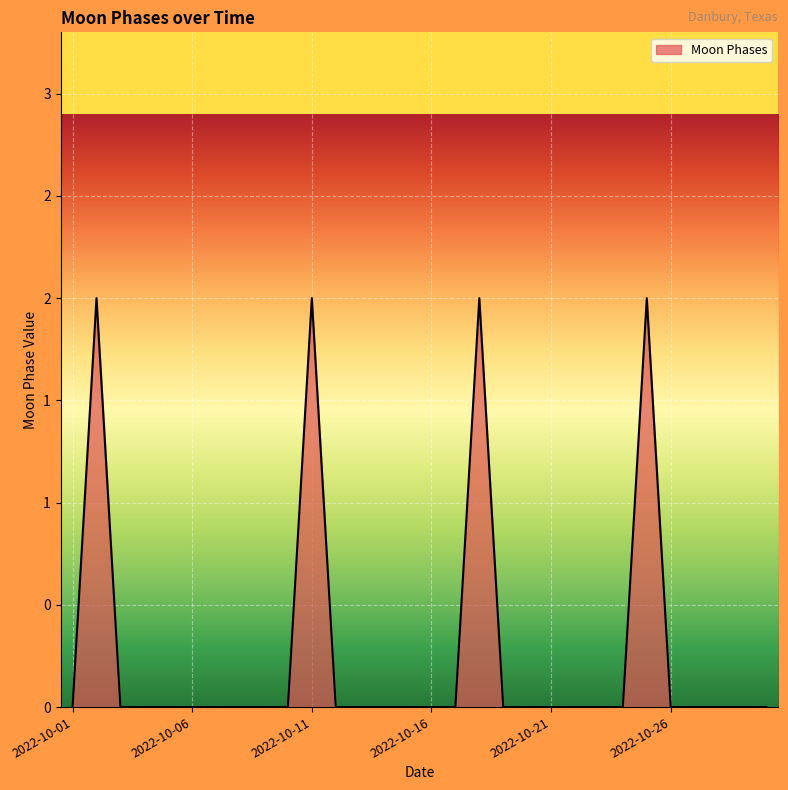

Reading left to right, transcribe all the data shown in this chart.

2022-10-01=0	2022-10-02=2	2022-10-03=0	2022-10-04=0	2022-10-05=0	2022-10-06=0	2022-10-07=0	2022-10-08=0	2022-10-09=0	2022-10-10=0	2022-10-11=2	2022-10-12=0	2022-10-13=0	2022-10-14=0	2022-10-15=0	2022-10-16=0	2022-10-17=0	2022-10-18=2	2022-10-19=0	2022-10-20=0	2022-10-21=0	2022-10-22=0	2022-10-23=0	2022-10-24=0	2022-10-25=2	2022-10-26=0	2022-10-27=0	2022-10-28=0	2022-10-29=0	2022-10-30=0